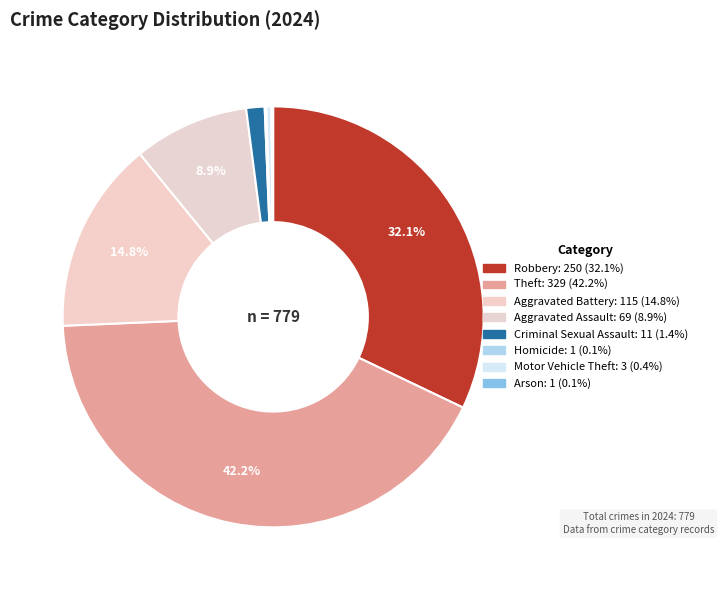

Rank the categories by value from lowest to highest.

Homicide, Arson, Motor Vehicle Theft, Criminal Sexual Assault, Aggravated Assault, Aggravated Battery, Robbery, Theft